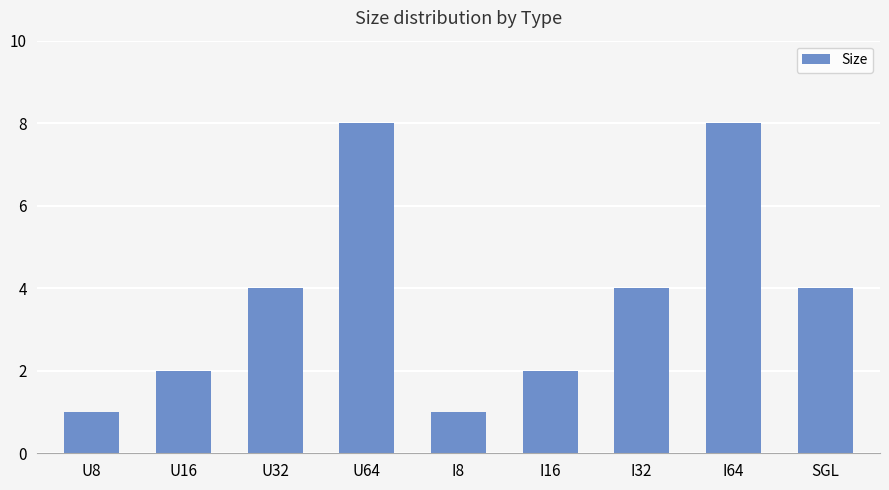

Reading left to right, extract all data points from this chart.

U8=1	U16=2	U32=4	U64=8	I8=1	I16=2	I32=4	I64=8	SGL=4